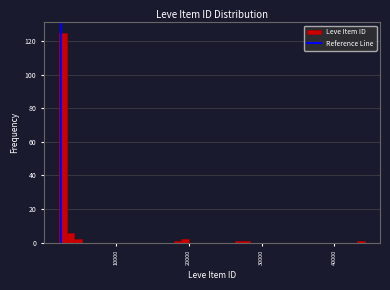

Around what value on the x-axis is the tallest bar? Give the approximate position of its centre, as read against the axis.

3000